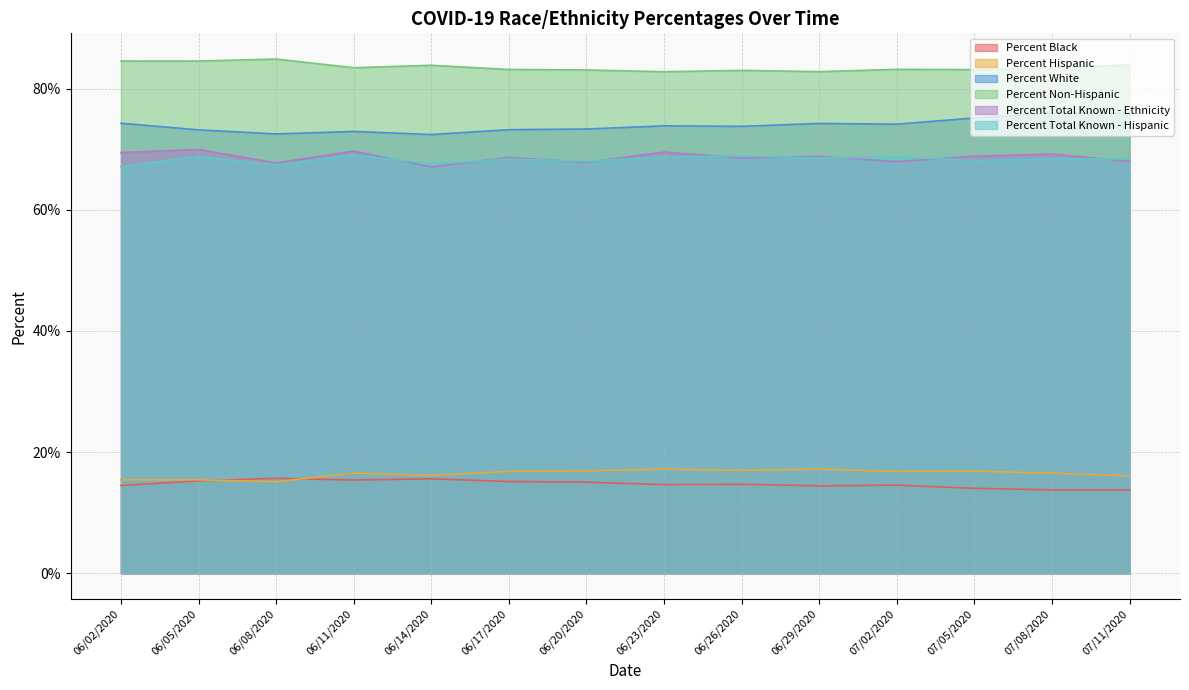

Reading left to right, what are all the values shown in this chart?

Percent Black: 06/02/2020=14.5	06/05/2020=15.3	06/08/2020=15.7	06/11/2020=15.4	06/14/2020=15.6	06/17/2020=15.2	06/20/2020=15.0	06/23/2020=14.6	06/26/2020=14.7	06/29/2020=14.4	07/02/2020=14.6	07/05/2020=14.0	07/08/2020=13.8	07/11/2020=13.8
Percent Hispanic: 06/02/2020=15.4	06/05/2020=15.4	06/08/2020=15.1	06/11/2020=16.5	06/14/2020=16.1	06/17/2020=16.8	06/20/2020=16.9	06/23/2020=17.2	06/26/2020=17.0	06/29/2020=17.2	07/02/2020=16.8	07/05/2020=16.9	07/08/2020=16.5	07/11/2020=16.1
Percent White: 06/02/2020=74.3	06/05/2020=73.2	06/08/2020=72.5	06/11/2020=72.9	06/14/2020=72.4	06/17/2020=73.2	06/20/2020=73.3	06/23/2020=73.9	06/26/2020=73.8	06/29/2020=74.3	07/02/2020=74.1	07/05/2020=75.2	07/08/2020=76.0	07/11/2020=76.0
Percent Non-Hispanic: 06/02/2020=84.6	06/05/2020=84.6	06/08/2020=84.9	06/11/2020=83.5	06/14/2020=83.9	06/17/2020=83.2	06/20/2020=83.1	06/23/2020=82.8	06/26/2020=83.0	06/29/2020=82.8	07/02/2020=83.2	07/05/2020=83.1	07/08/2020=83.5	07/11/2020=83.9
Percent Total Known - Ethnicity: 06/02/2020=69.5	06/05/2020=70.0	06/08/2020=67.8	06/11/2020=69.7	06/14/2020=67.1	06/17/2020=68.7	06/20/2020=67.8	06/23/2020=69.5	06/26/2020=68.6	06/29/2020=68.8	07/02/2020=68.0	07/05/2020=68.8	07/08/2020=69.2	07/11/2020=68.0
Percent Total Known - Hispanic: 06/02/2020=67.1	06/05/2020=68.8	06/08/2020=67.4	06/11/2020=69.1	06/14/2020=67.6	06/17/2020=68.4	06/20/2020=68.0	06/23/2020=68.7	06/26/2020=68.9	06/29/2020=68.5	07/02/2020=68.8	07/05/2020=68.1	07/08/2020=68.4	07/11/2020=68.4